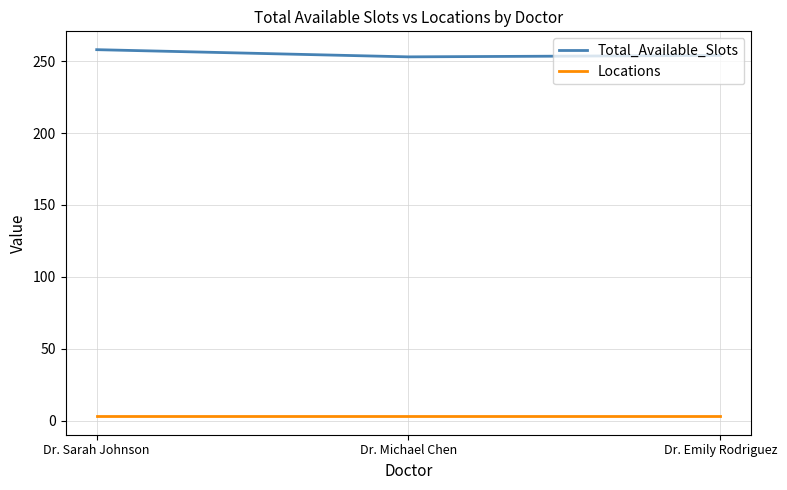

Count the number of categories in the chart.

3